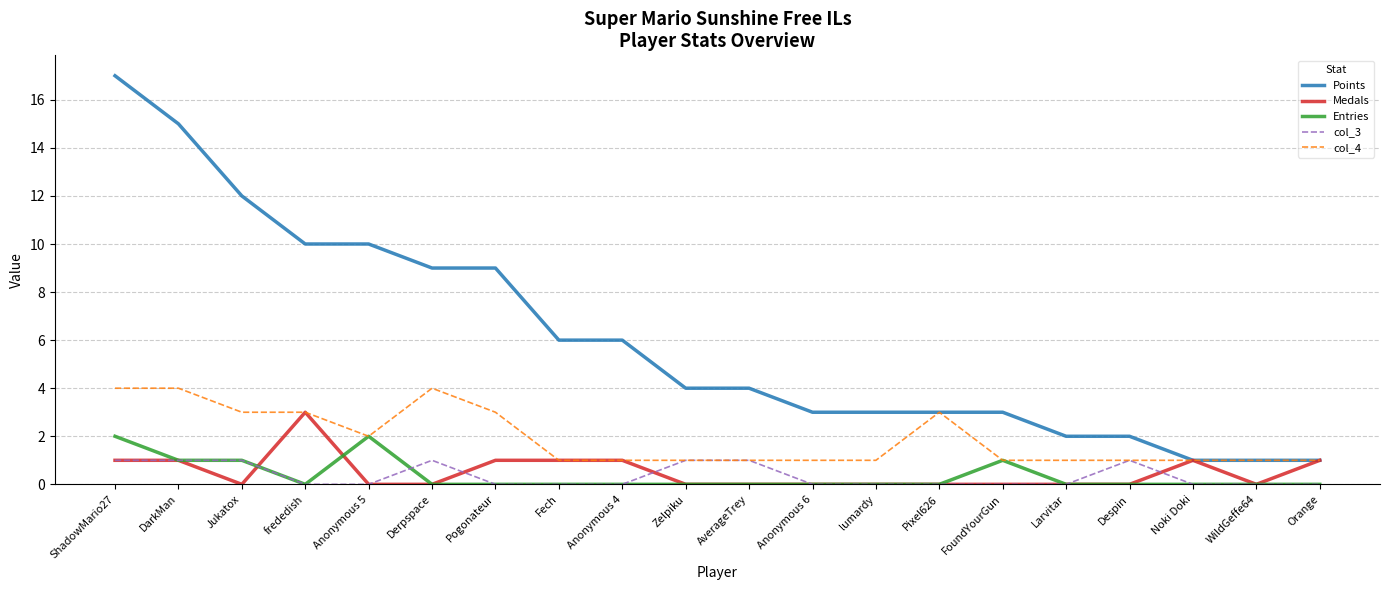

Is the value of Medals at Orange greater than the value of Entries at Orange?

Yes